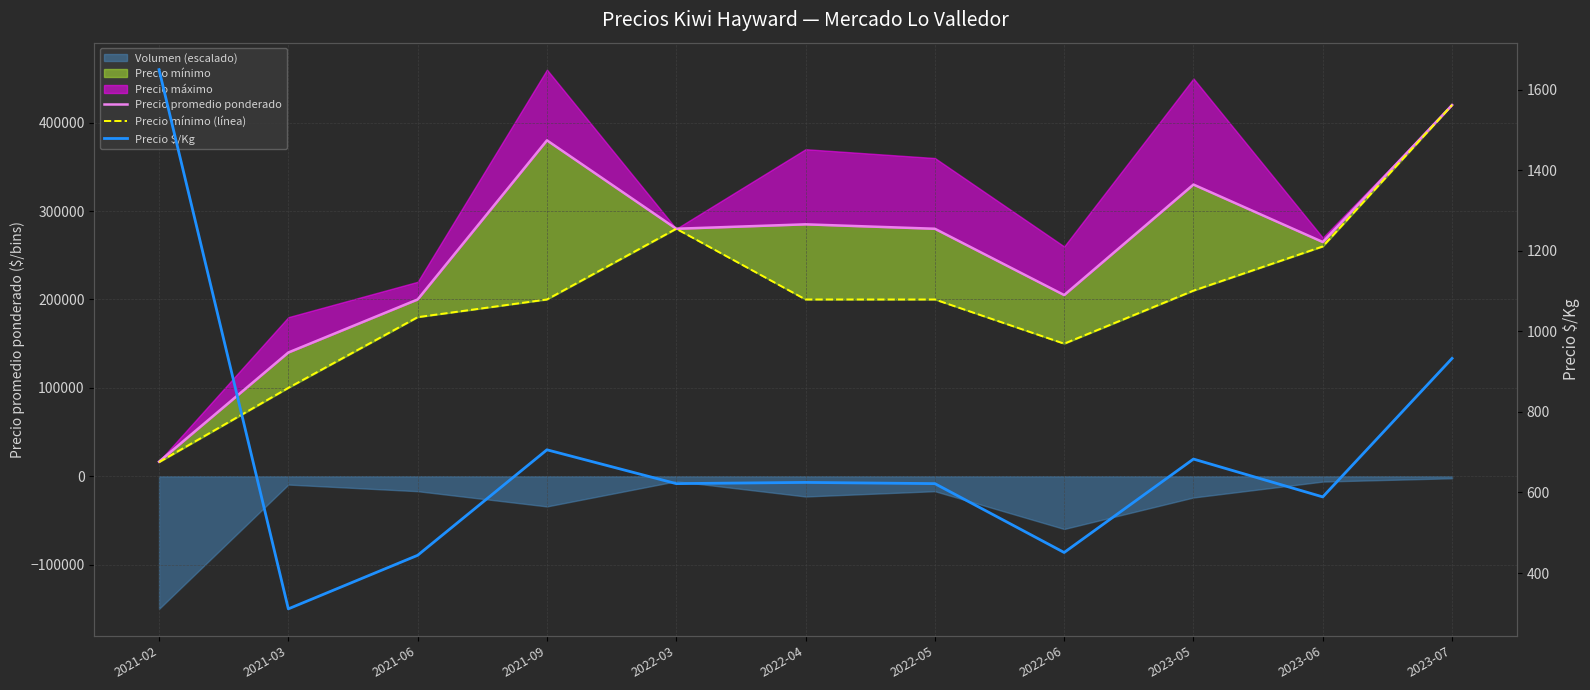

What is the maximum value shown in the chart?

420000